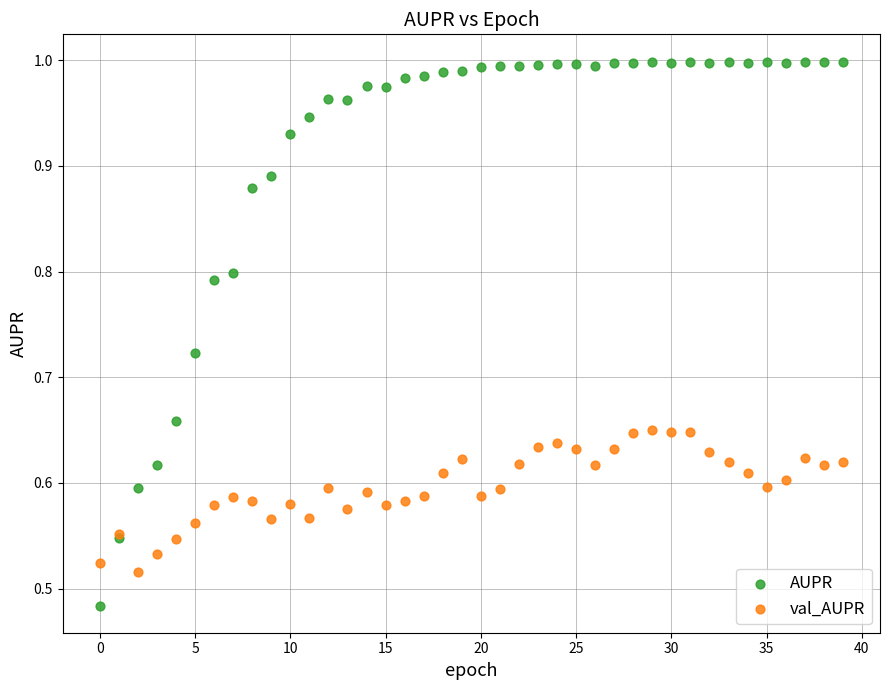

Which series reaches the minimum Y coordinate?

AUPR